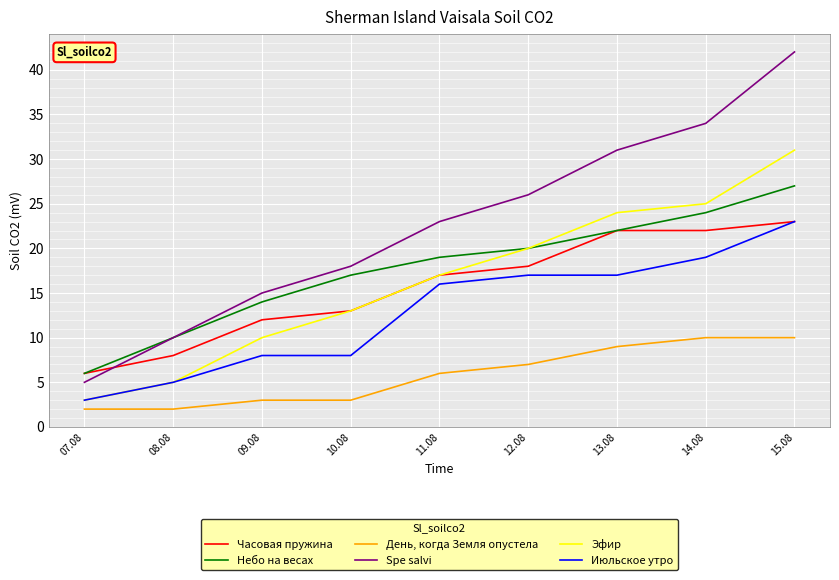

Read the Часовая пружина value at 11.08.

17